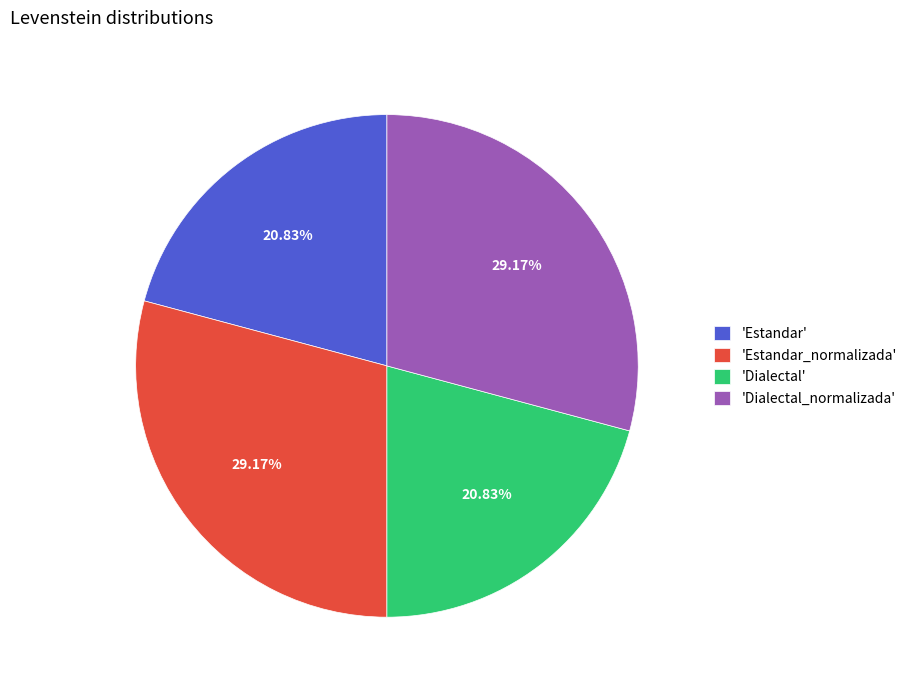

How many segments does this pie chart have?

4